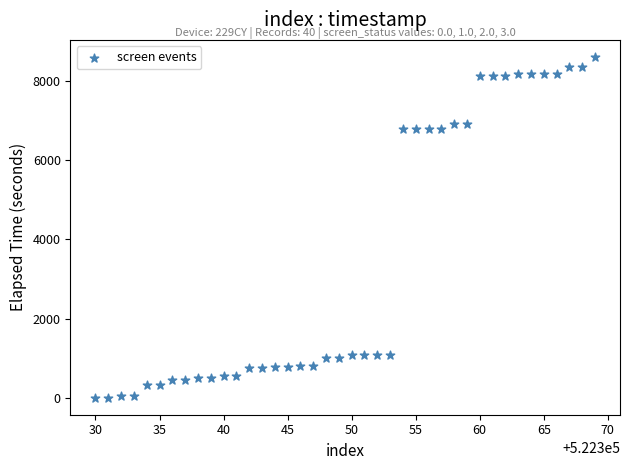

What is the range of X values (max minus min)?

39.0